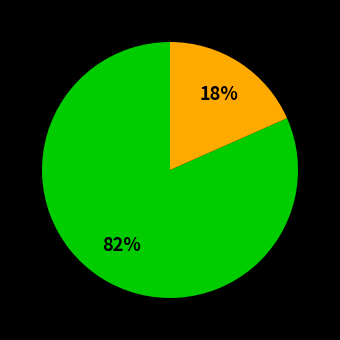

How many segments does this pie chart have?

2